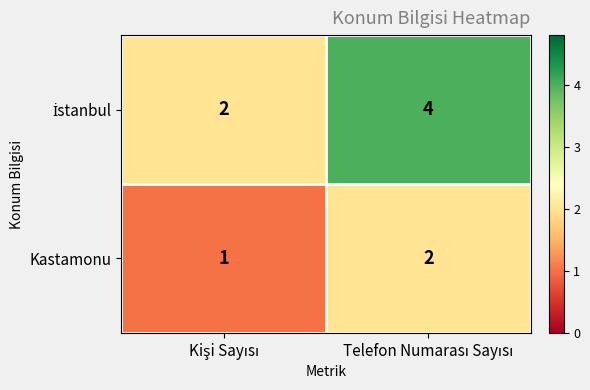

Count the number of categories in the chart.

2